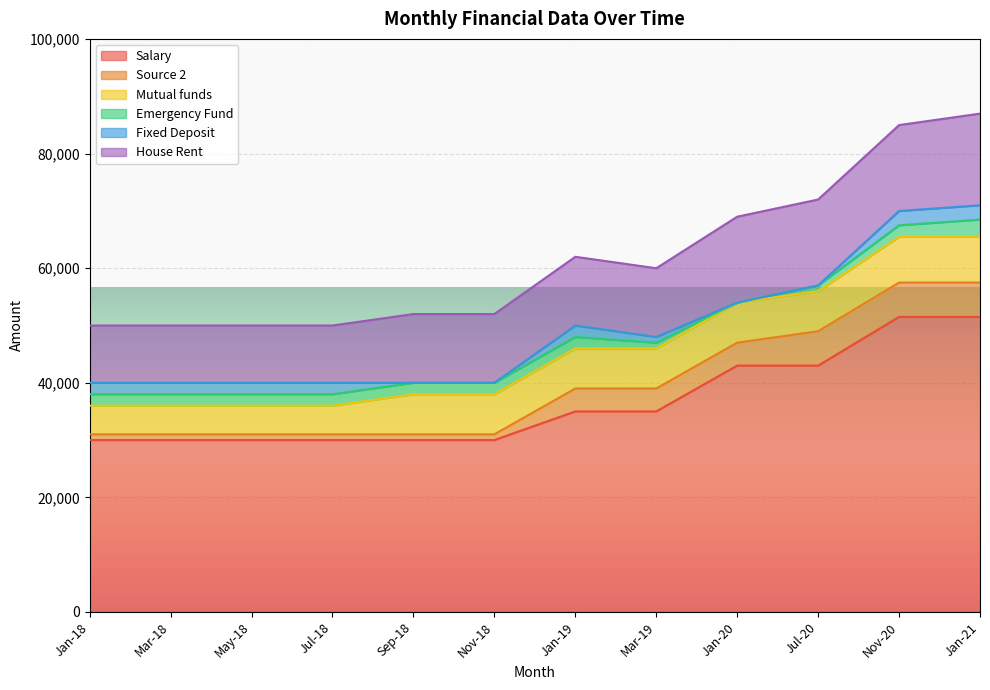

Does the chart display data point markers on the line(s)?

No